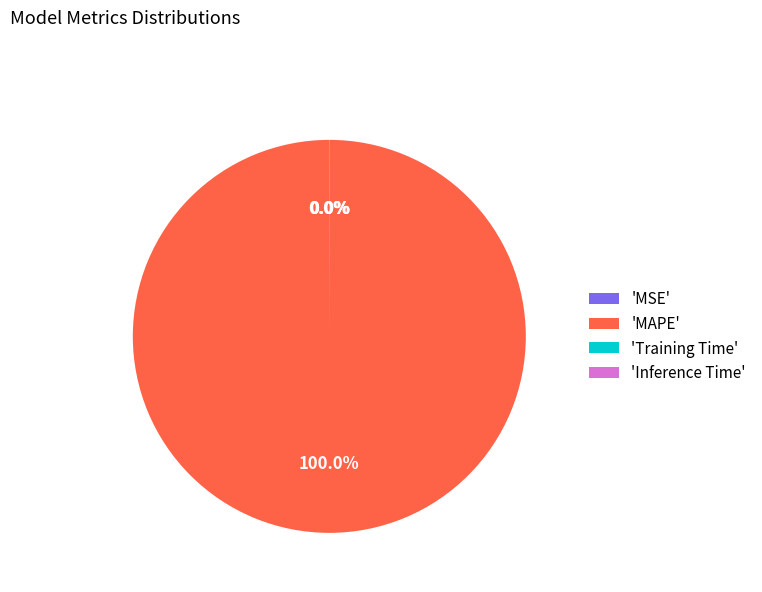

Which slice is the largest?

'MAPE'